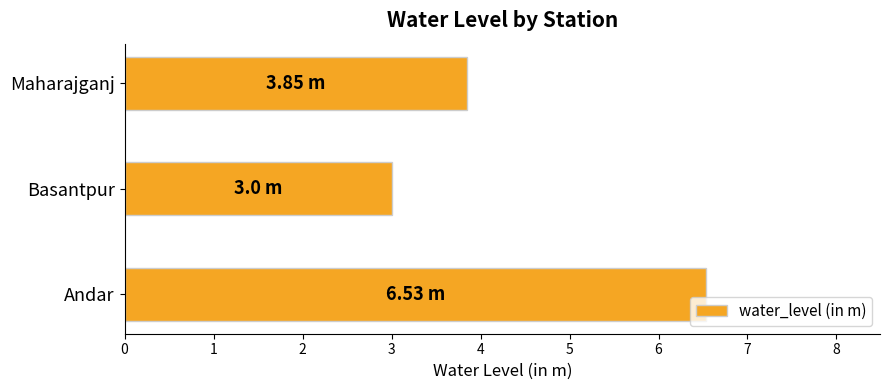

Where is the data nearest to the value 4?

Maharajganj